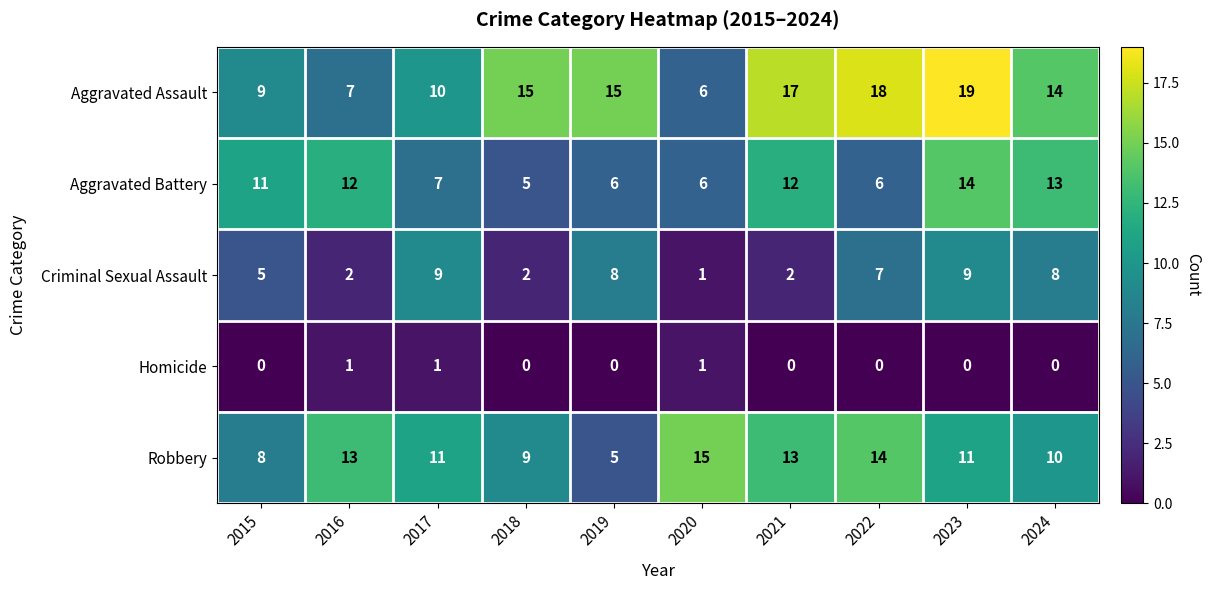

Which category has the highest value across all series?

2023